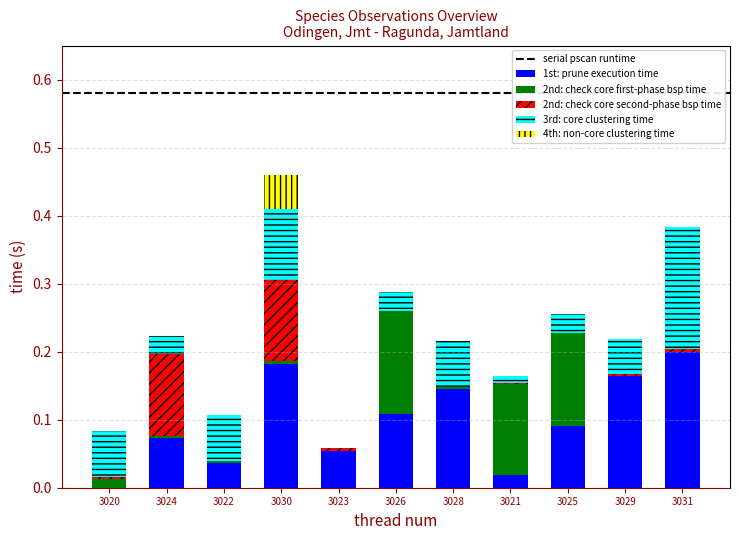

True or false: 1st: prune execution time has a value of 0.0 at 3023.

False